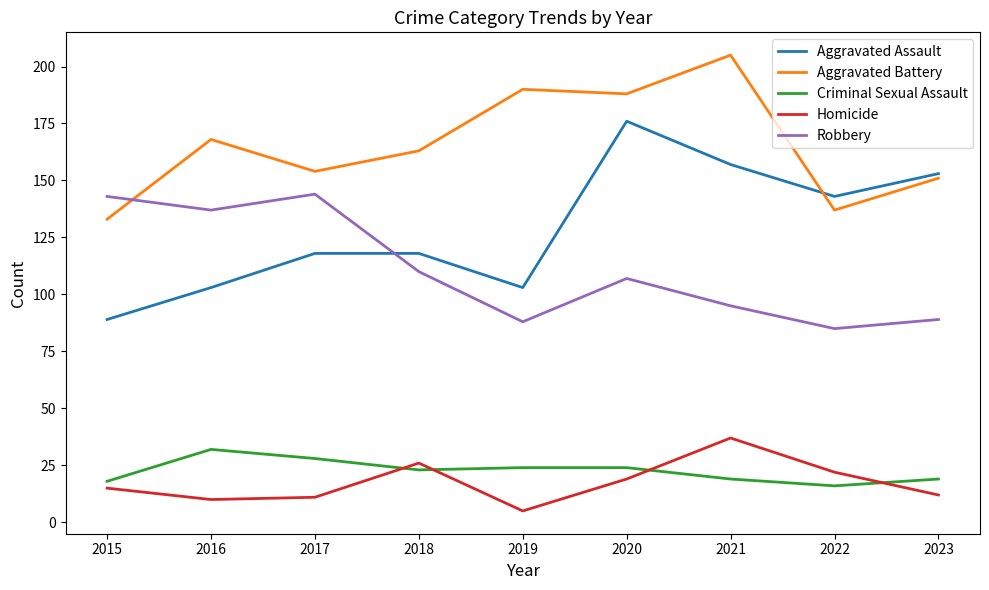

What is the greatest value displayed?

205